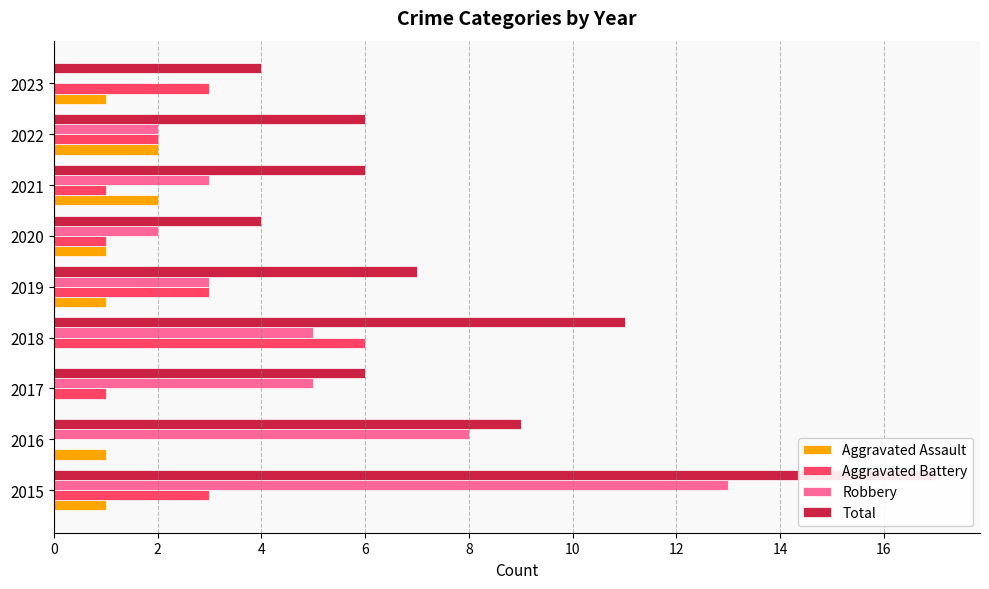

How many bars are there in each group?

4